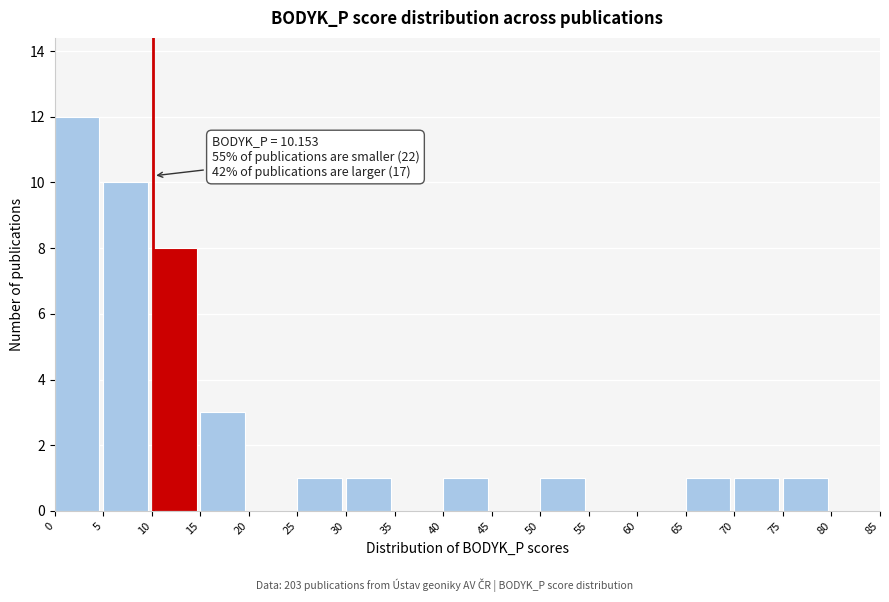

Which range on the x-axis has the tallest bar?

0 to 5